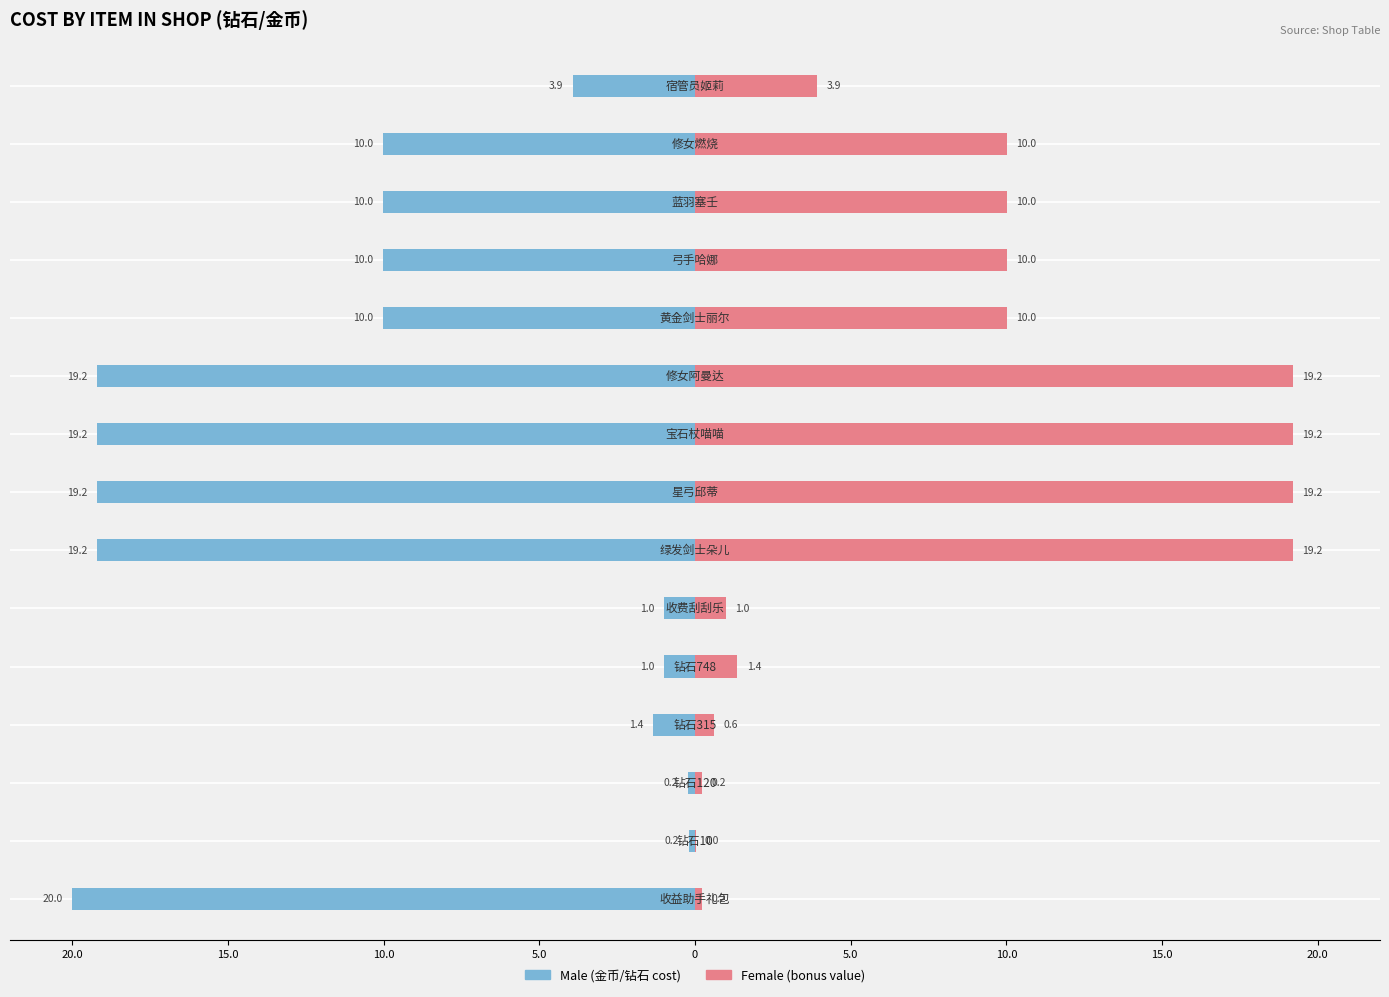

Reading right to left, transcribe all the data shown in this chart.

Male: -3.9	-10.0	-10.0	-10.0	-10.0	-19.2	-19.2	-19.2	-19.2	-1.0	-1.0	-1.4	-0.2	-0.2	-20.0
Female: 3.9	10.0	10.0	10.0	10.0	19.2	19.2	19.2	19.2	1.0	1.4	0.6	0.2	0.0	0.2